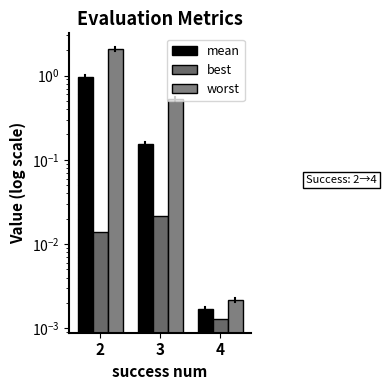

Is the value of best at 4 greater than the value of worst at 3?

No